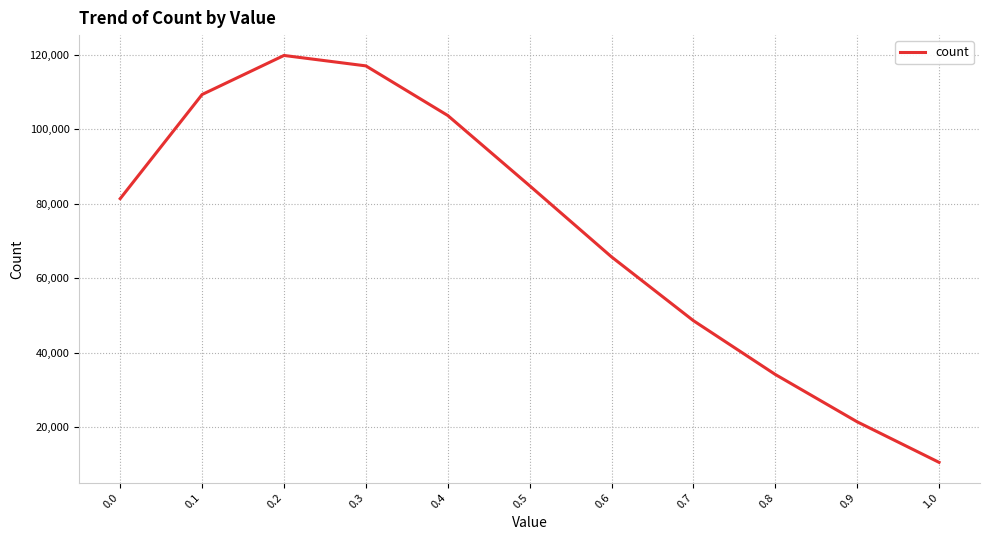

The chart shows a value of 117015 at 0.3. True or false?

True